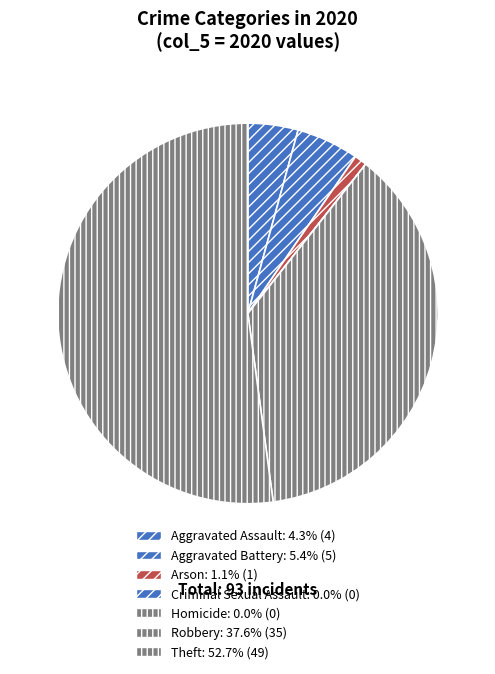

Which slice represents more than half of the pie?

Theft